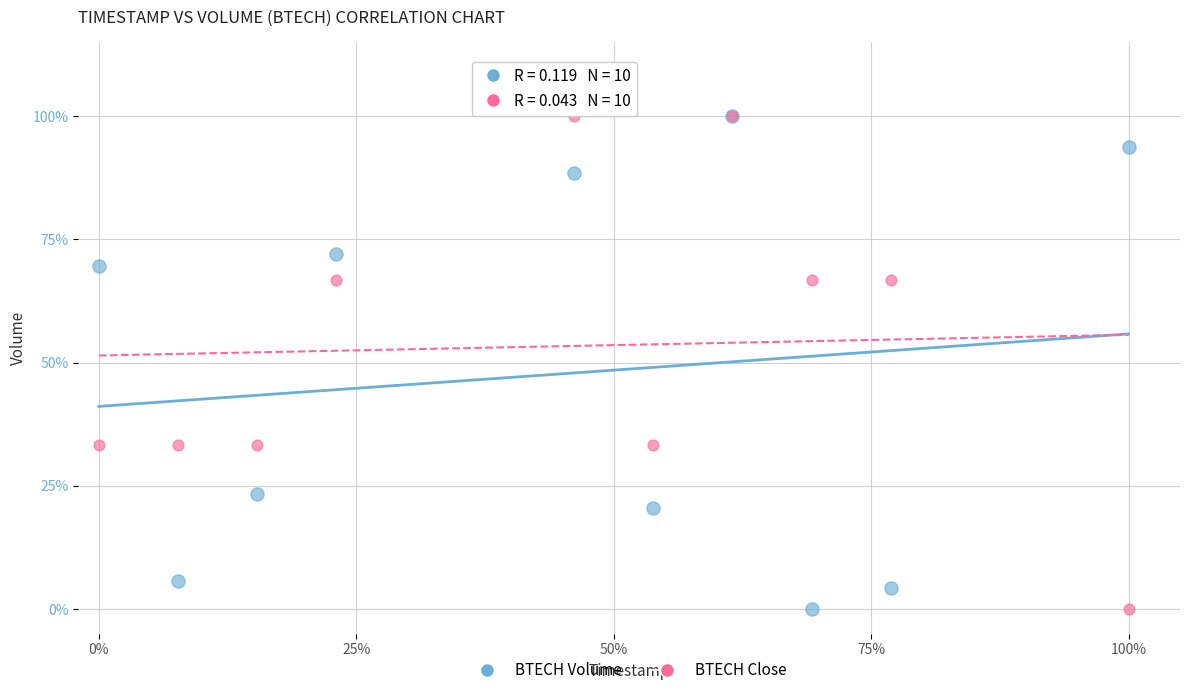

What are all the series names shown in the legend?

BTECH Volume, BTECH Close